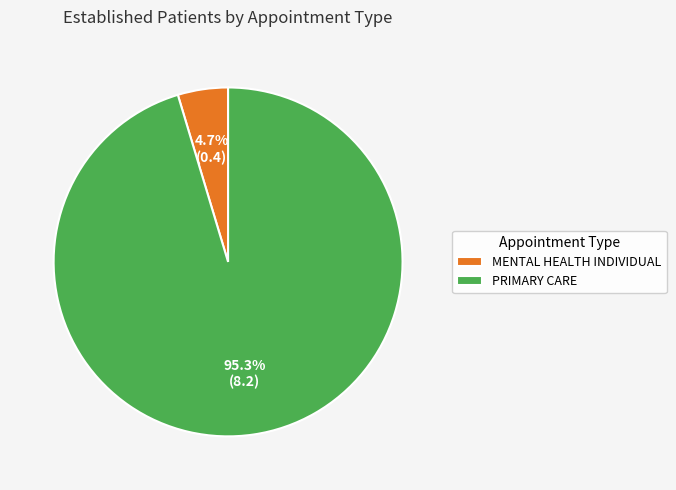

To the nearest percent, what portion does PRIMARY CARE represent?

95%